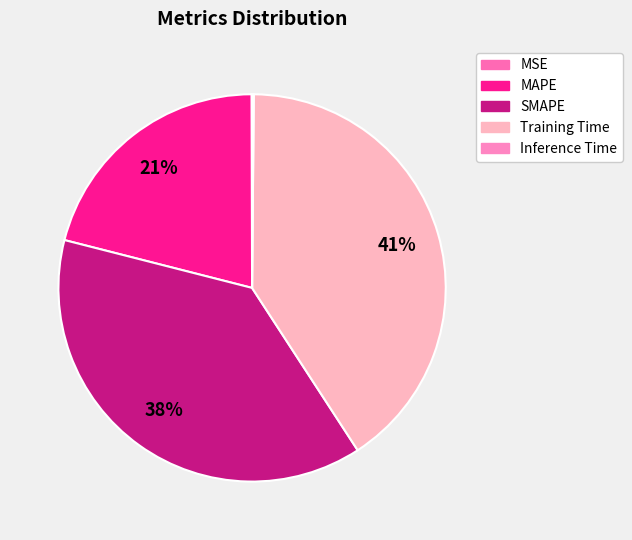

Which slice is the smallest?

MSE